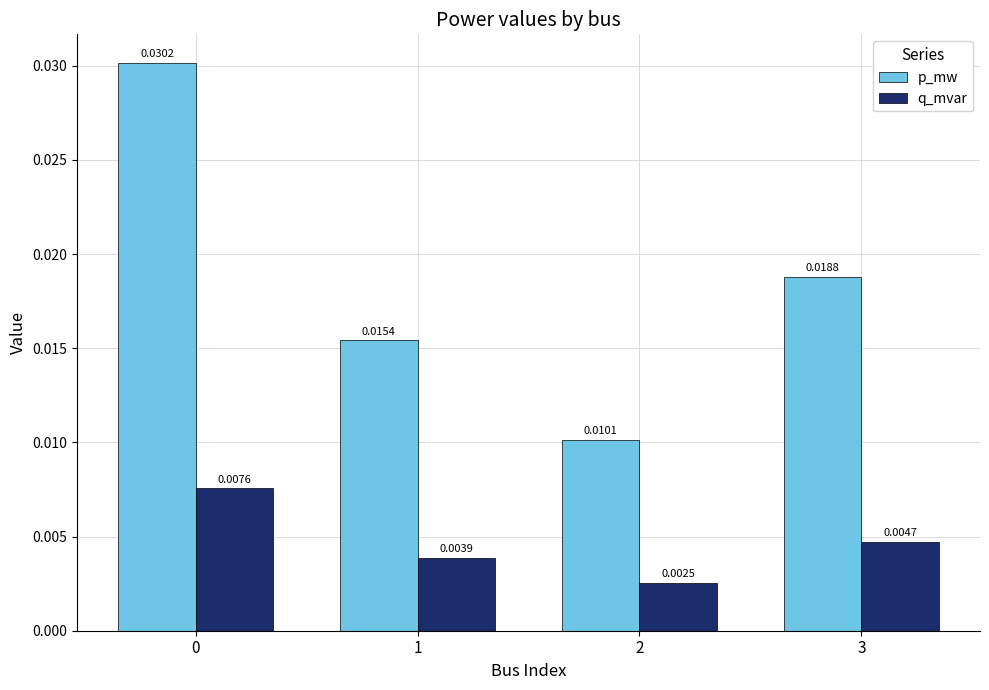

Rank the series by their average value, from lowest to highest.

q_mvar, p_mw